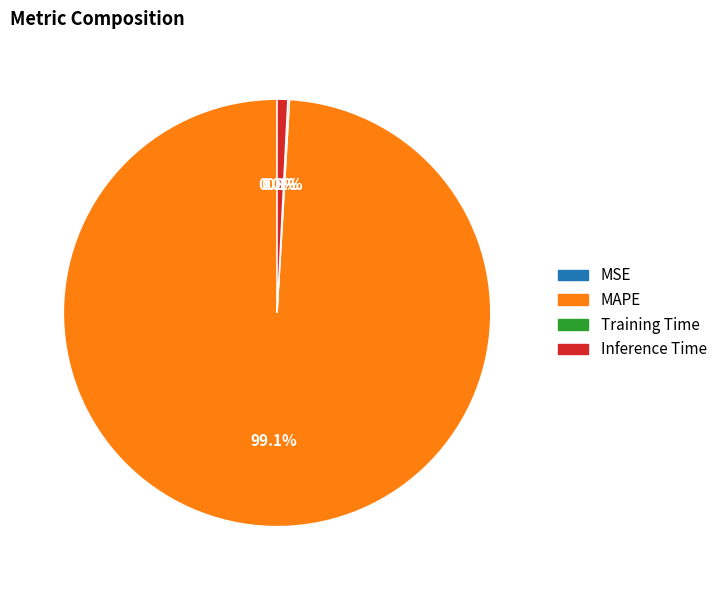

The Inference Time slice represents 1% of the pie. True or false?

True